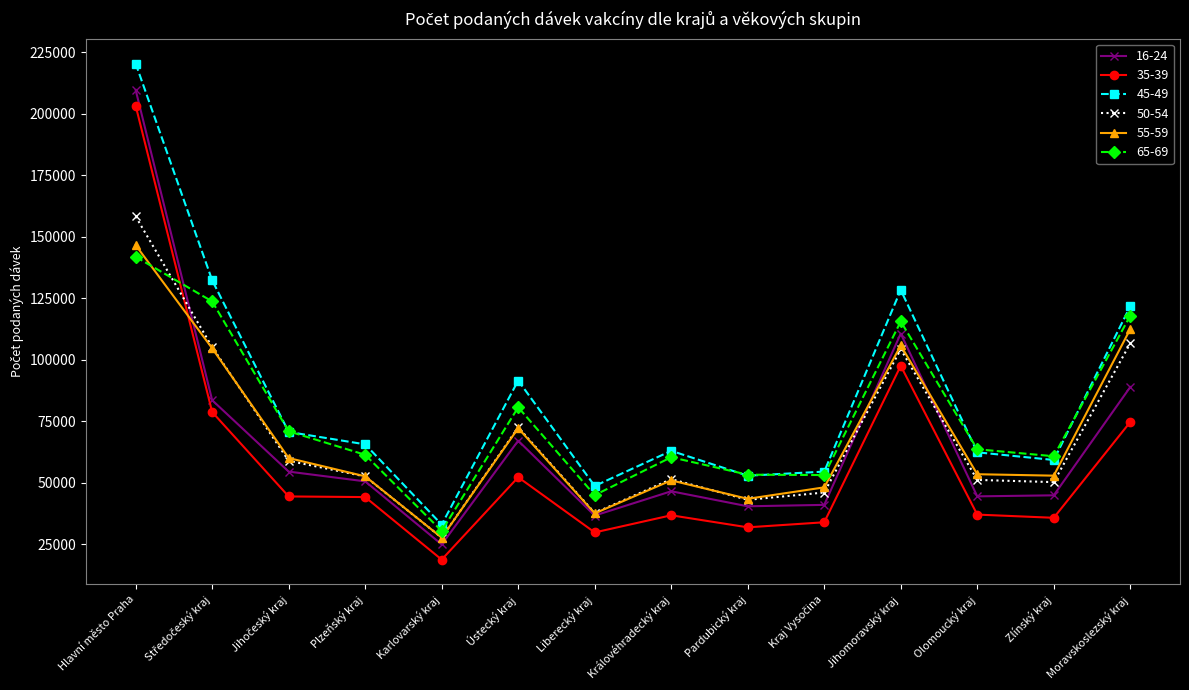

What is the average value of the 16-24 series?

67454